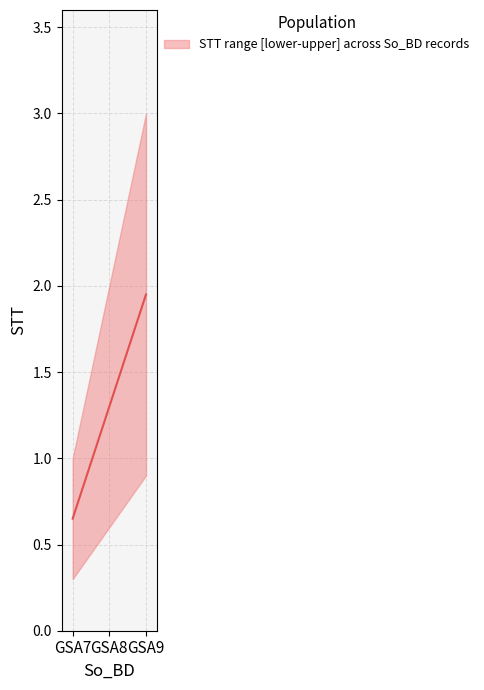

Does the chart have visible grid lines?

Yes